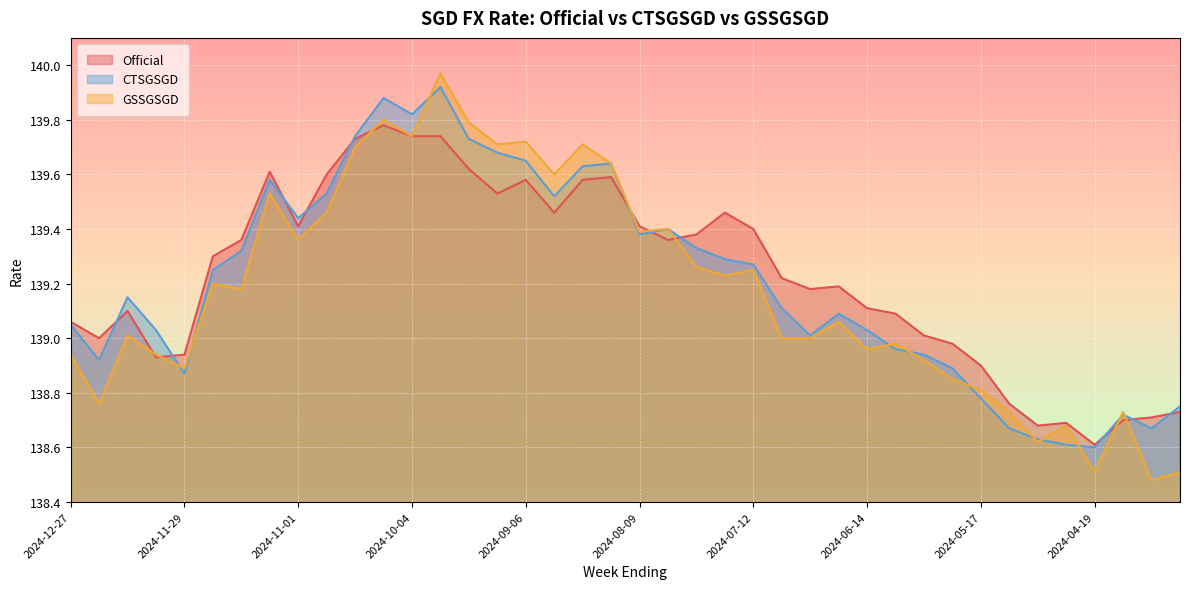

How many categories are shown in the chart?

40